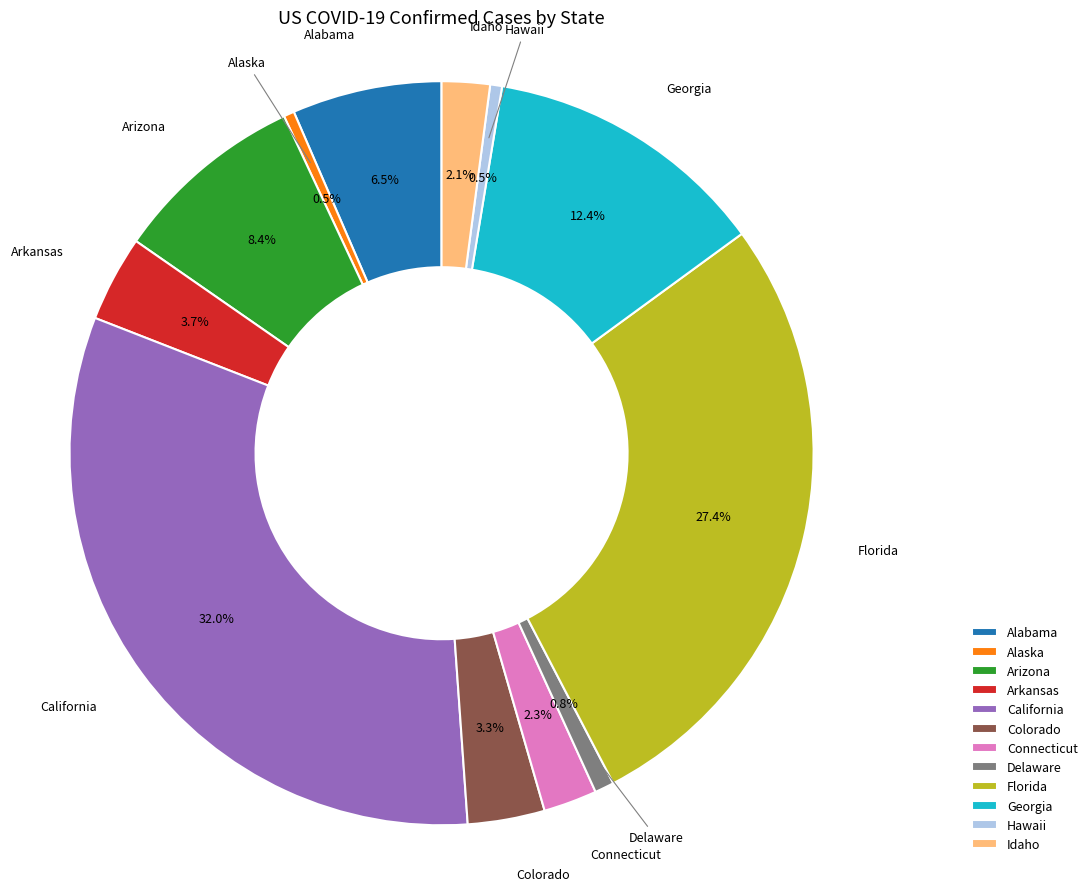

Between Alabama and Arkansas, which is larger?

Alabama